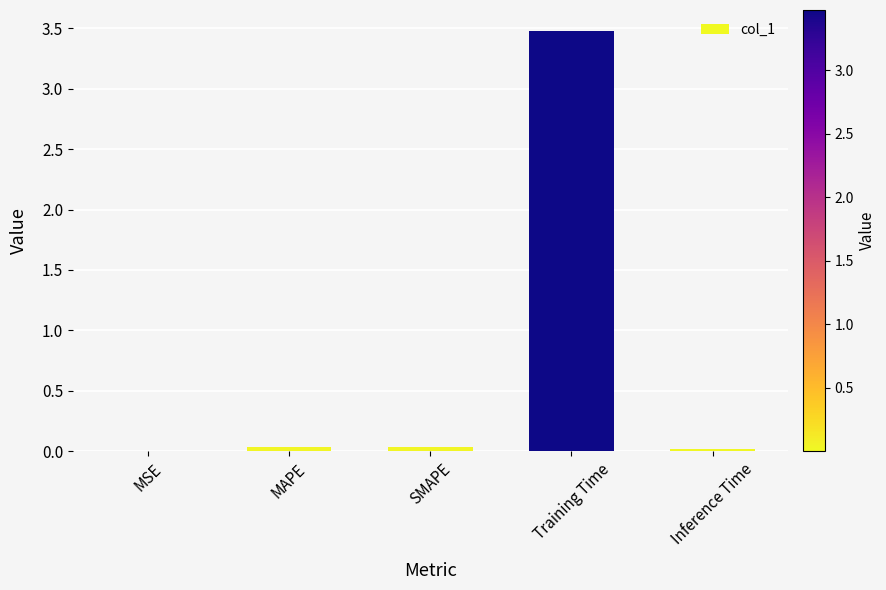

What is the sum of all values?

3.6